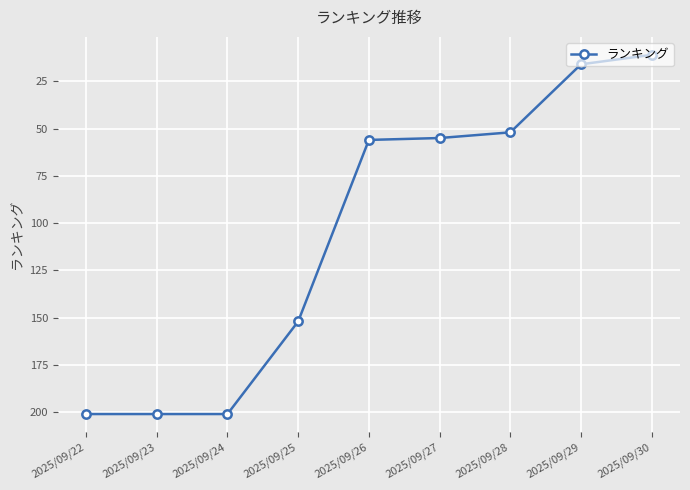

How many values are below 56?

4